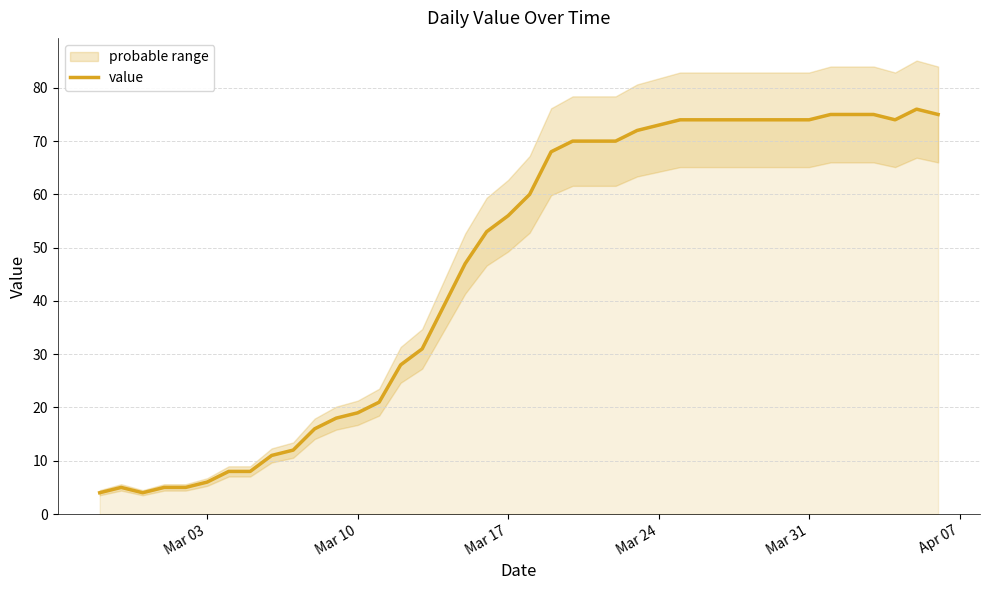

True or false: value has a value of 10 at Mar 03.

False